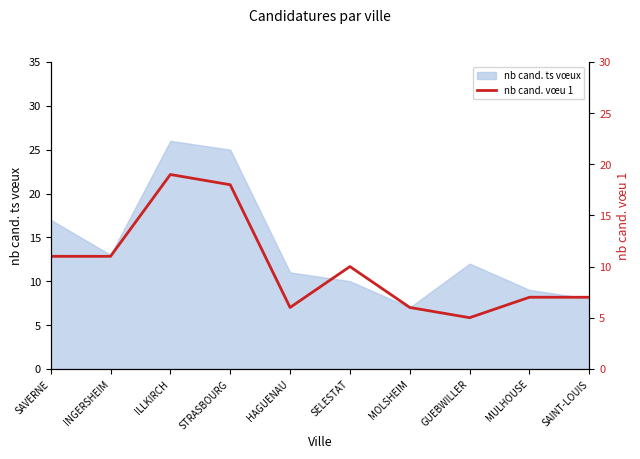

Which has a higher value, INGERSHEIM or HAGUENAU?

INGERSHEIM